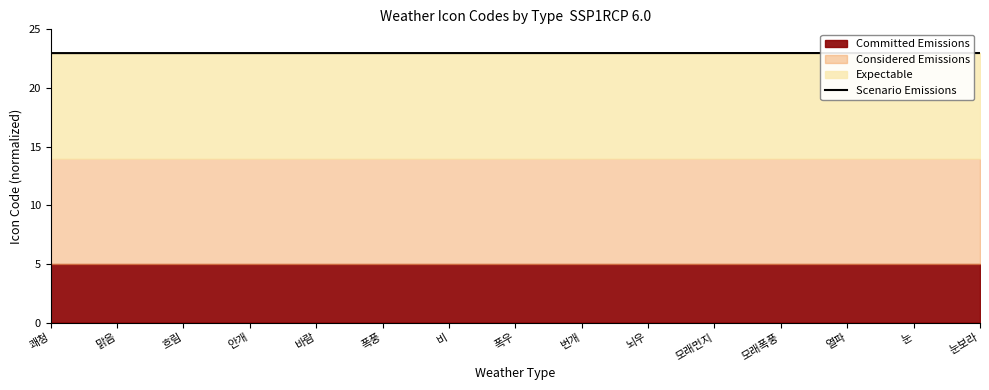

Reading right to left, transcribe all the data shown in this chart.

눈보라=23.0	눈=23.0	열파=23.0	모래폭풍=23.0	모래먼지=23.0	뇌우=23.0	번개=23.0	폭우=23.0	비=23.0	폭풍=23.0	바람=23.0	안개=23.0	흐림=23.0	맑음=23.0	쾌청=23.0